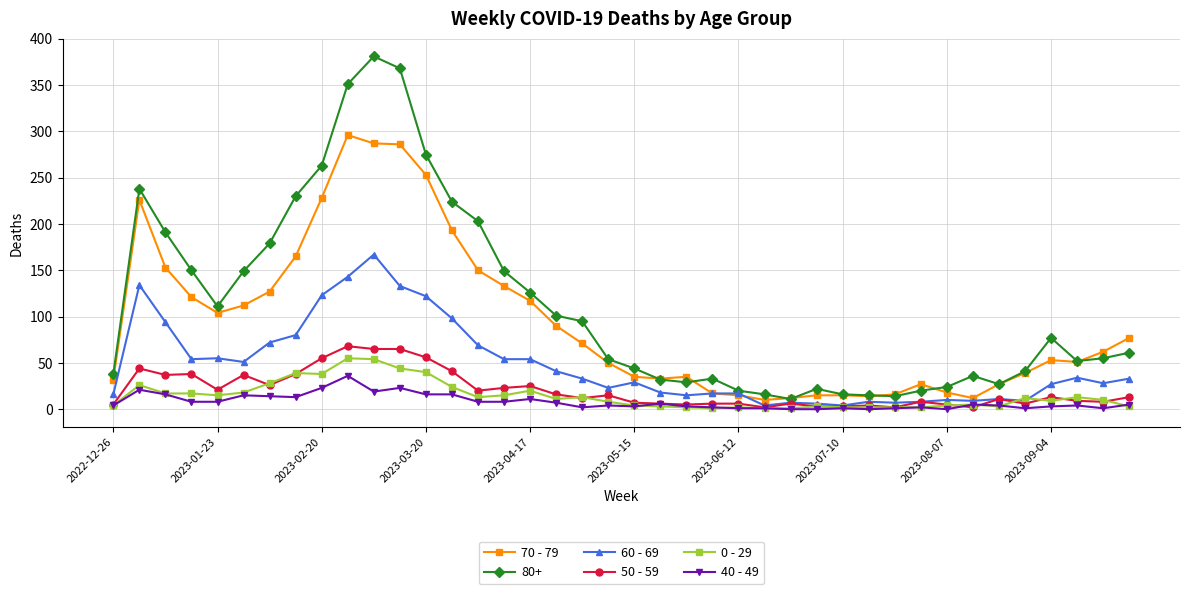

True or false: 80+ has more than 2 interior local peaks.

True